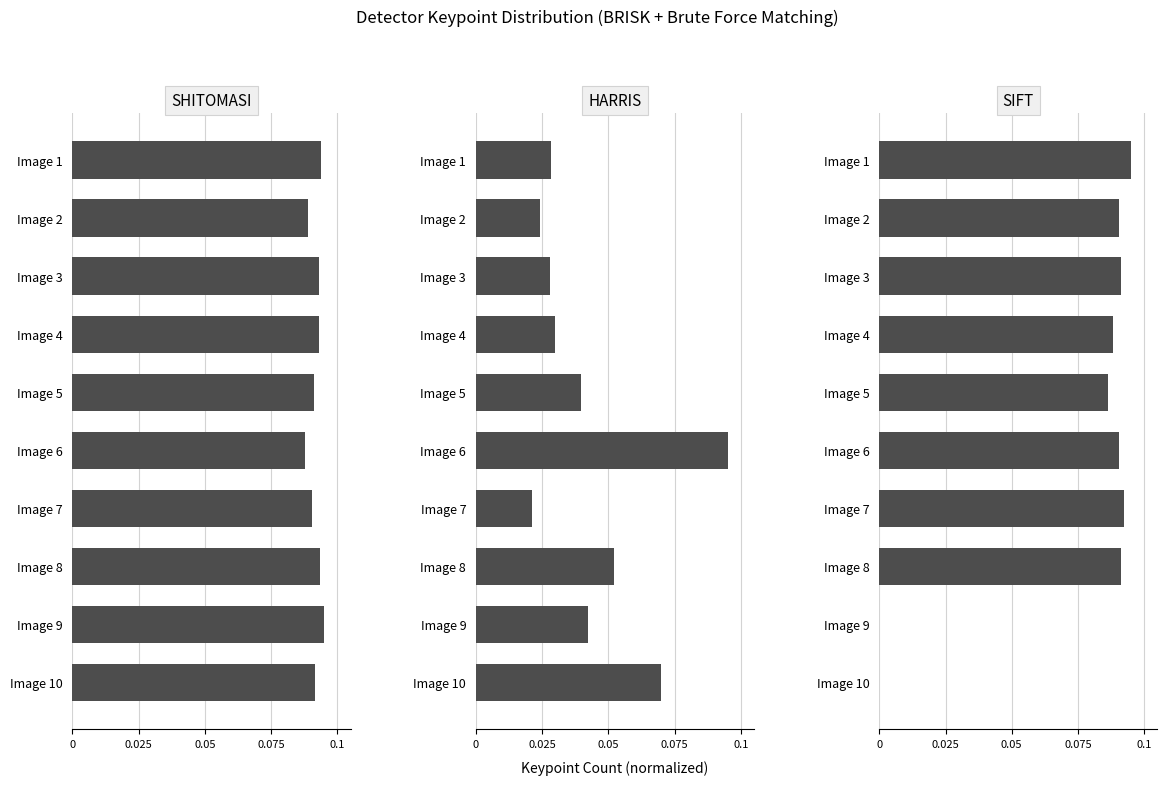

What is the label of the 4th bar from the right?

6